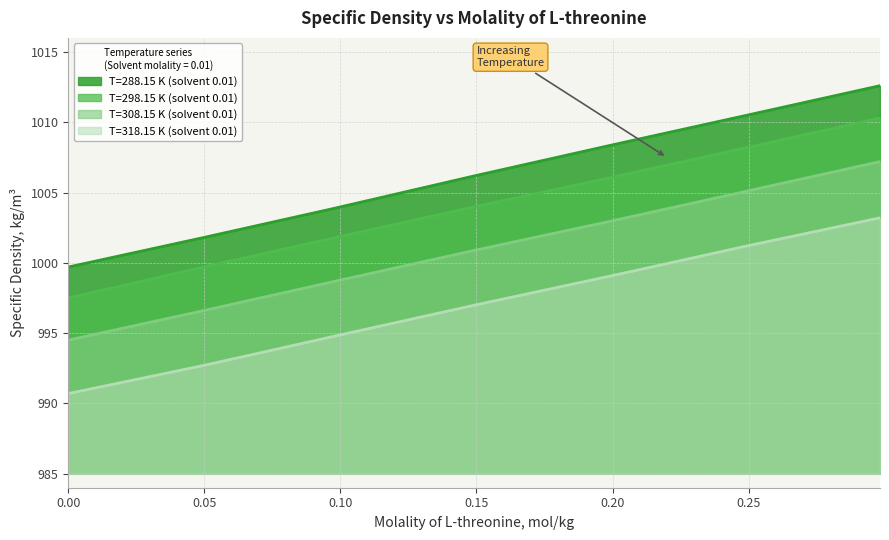

Which label corresponds to the largest value in the chart?

0.2983